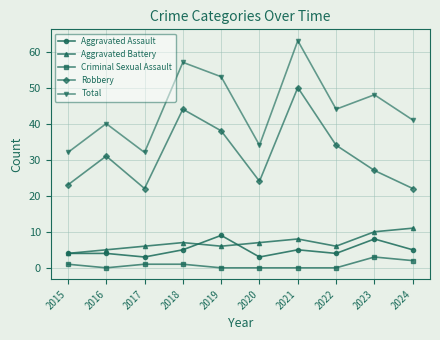

In Aggravated Battery, how many points are lower than both neighbors (excluding endpoints)?

2